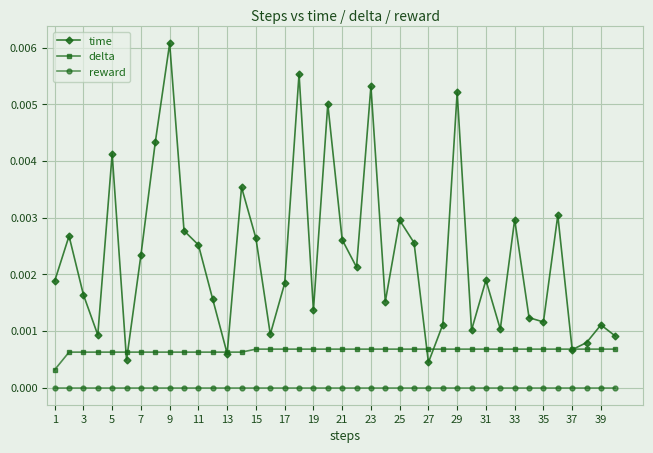

True or false: delta and reward intersect in this chart.

False